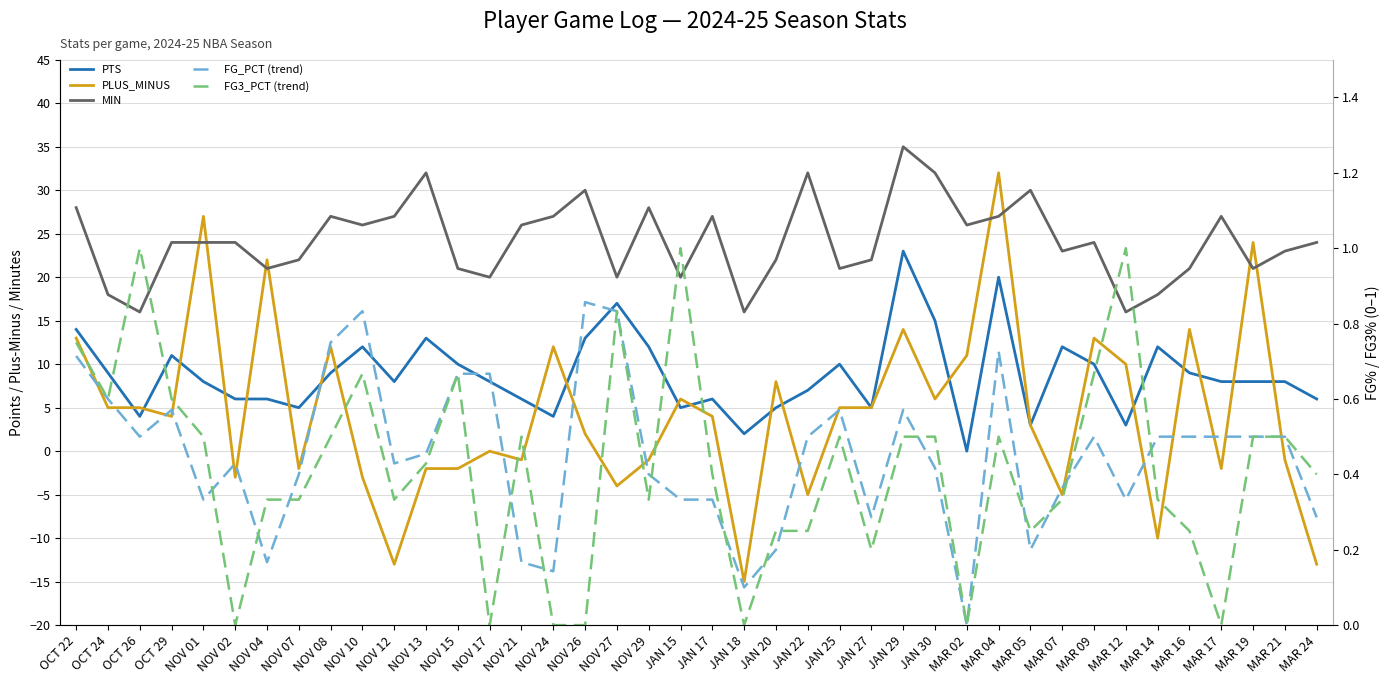

Reading right to left, extract all data points from this chart.

PTS: MAR 24=6.0	MAR 21=8.0	MAR 19=8.0	MAR 17=8.0	MAR 16=9.0	MAR 14=12.0	MAR 12=3.0	MAR 09=10.0	MAR 07=12.0	MAR 05=3.0	MAR 04=20.0	MAR 02=0.0	JAN 30=15.0	JAN 29=23.0	JAN 27=5.0	JAN 25=10.0	JAN 22=7.0	JAN 20=5.0	JAN 18=2.0	JAN 17=6.0	JAN 15=5.0	NOV 29=12.0	NOV 27=17.0	NOV 26=13.0	NOV 24=4.0	NOV 21=6.0	NOV 17=8.0	NOV 15=10.0	NOV 13=13.0	NOV 12=8.0	NOV 10=12.0	NOV 08=9.0	NOV 07=5.0	NOV 04=6.0	NOV 02=6.0	NOV 01=8.0	OCT 29=11.0	OCT 26=4.0	OCT 24=9.0	OCT 22=14.0
PLUS_MINUS: MAR 24=-13.0	MAR 21=-1.0	MAR 19=24.0	MAR 17=-2.0	MAR 16=14.0	MAR 14=-10.0	MAR 12=10.0	MAR 09=13.0	MAR 07=-5.0	MAR 05=3.0	MAR 04=32.0	MAR 02=11.0	JAN 30=6.0	JAN 29=14.0	JAN 27=5.0	JAN 25=5.0	JAN 22=-5.0	JAN 20=8.0	JAN 18=-15.0	JAN 17=4.0	JAN 15=6.0	NOV 29=-1.0	NOV 27=-4.0	NOV 26=2.0	NOV 24=12.0	NOV 21=-1.0	NOV 17=0.0	NOV 15=-2.0	NOV 13=-2.0	NOV 12=-13.0	NOV 10=-3.0	NOV 08=12.0	NOV 07=-2.0	NOV 04=22.0	NOV 02=-3.0	NOV 01=27.0	OCT 29=4.0	OCT 26=5.0	OCT 24=5.0	OCT 22=13.0
MIN: MAR 24=24.0	MAR 21=23.0	MAR 19=21.0	MAR 17=27.0	MAR 16=21.0	MAR 14=18.0	MAR 12=16.0	MAR 09=24.0	MAR 07=23.0	MAR 05=30.0	MAR 04=27.0	MAR 02=26.0	JAN 30=32.0	JAN 29=35.0	JAN 27=22.0	JAN 25=21.0	JAN 22=32.0	JAN 20=22.0	JAN 18=16.0	JAN 17=27.0	JAN 15=20.0	NOV 29=28.0	NOV 27=20.0	NOV 26=30.0	NOV 24=27.0	NOV 21=26.0	NOV 17=20.0	NOV 15=21.0	NOV 13=32.0	NOV 12=27.0	NOV 10=26.0	NOV 08=27.0	NOV 07=22.0	NOV 04=21.0	NOV 02=24.0	NOV 01=24.0	OCT 29=24.0	OCT 26=16.0	OCT 24=18.0	OCT 22=28.0
FG_PCT (trend): MAR 24=0.3	MAR 21=0.5	MAR 19=0.5	MAR 17=0.5	MAR 16=0.5	MAR 14=0.5	MAR 12=0.3	MAR 09=0.5	MAR 07=0.4	MAR 05=0.2	MAR 04=0.7	MAR 02=0.0	JAN 30=0.4	JAN 29=0.6	JAN 27=0.3	JAN 25=0.6	JAN 22=0.5	JAN 20=0.2	JAN 18=0.1	JAN 17=0.3	JAN 15=0.3	NOV 29=0.4	NOV 27=0.8	NOV 26=0.9	NOV 24=0.1	NOV 21=0.2	NOV 17=0.7	NOV 15=0.7	NOV 13=0.5	NOV 12=0.4	NOV 10=0.8	NOV 08=0.8	NOV 07=0.4	NOV 04=0.2	NOV 02=0.4	NOV 01=0.3	OCT 29=0.6	OCT 26=0.5	OCT 24=0.6	OCT 22=0.7
FG3_PCT (trend): MAR 24=0.4	MAR 21=0.5	MAR 19=0.5	MAR 17=0.0	MAR 16=0.2	MAR 14=0.3	MAR 12=1.0	MAR 09=0.7	MAR 07=0.3	MAR 05=0.2	MAR 04=0.5	MAR 02=0.0	JAN 30=0.5	JAN 29=0.5	JAN 27=0.2	JAN 25=0.5	JAN 22=0.2	JAN 20=0.2	JAN 18=0.0	JAN 17=0.4	JAN 15=1.0	NOV 29=0.3	NOV 27=0.8	NOV 26=0.0	NOV 24=0.0	NOV 21=0.5	NOV 17=0.0	NOV 15=0.7	NOV 13=0.4	NOV 12=0.3	NOV 10=0.7	NOV 08=0.5	NOV 07=0.3	NOV 04=0.3	NOV 02=0.0	NOV 01=0.5	OCT 29=0.6	OCT 26=1.0	OCT 24=0.6	OCT 22=0.8